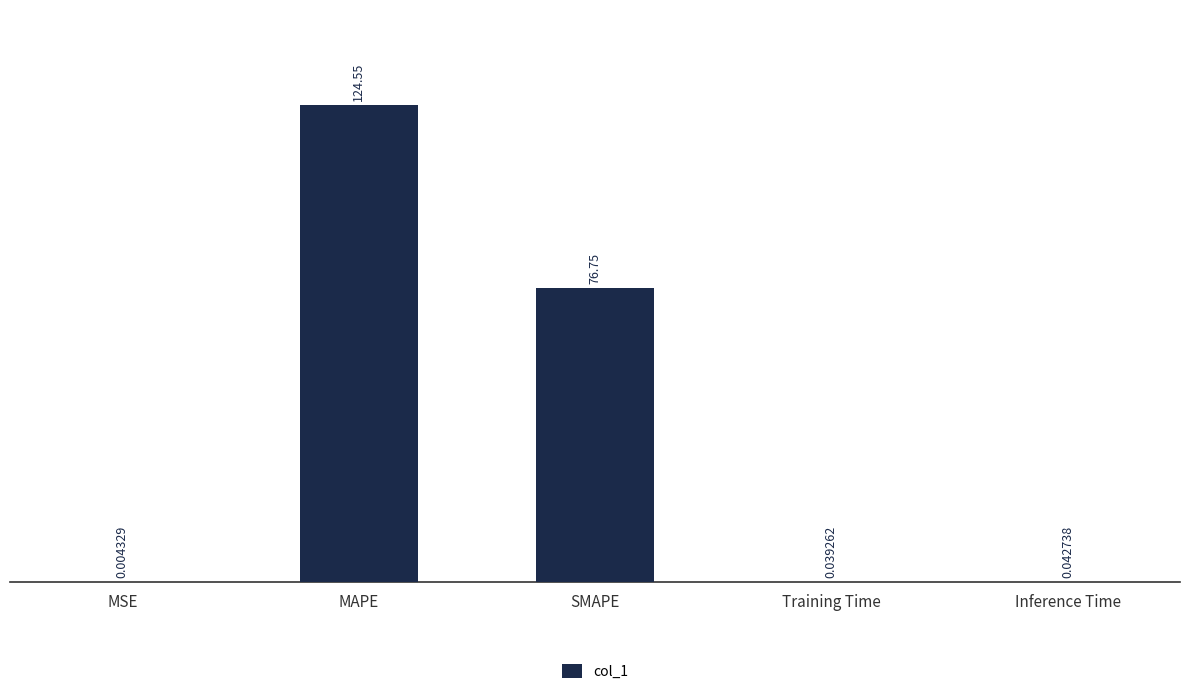

What is the change in value from MSE to MAPE?

+124.5